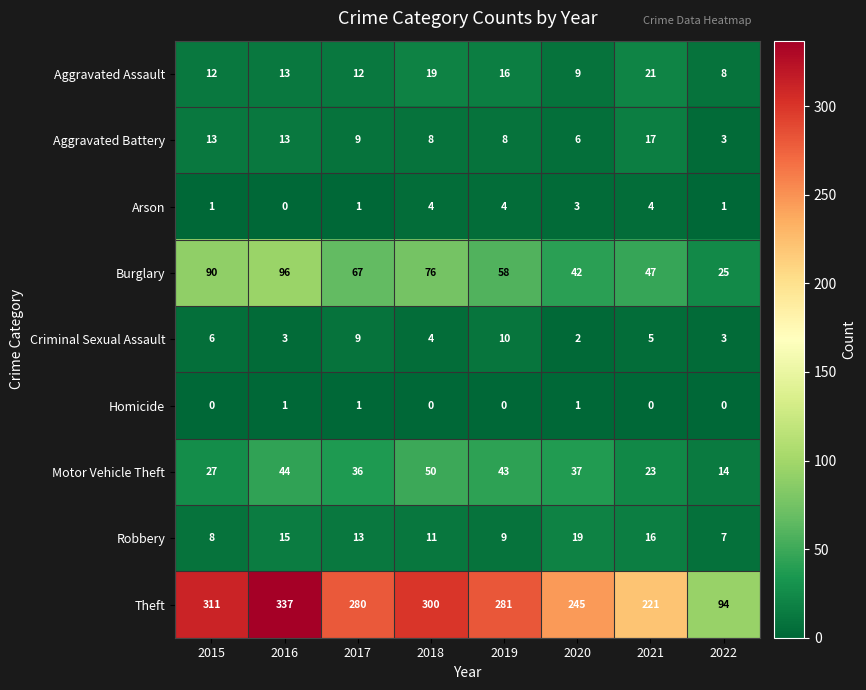

Which category has the highest value across all series?

2016